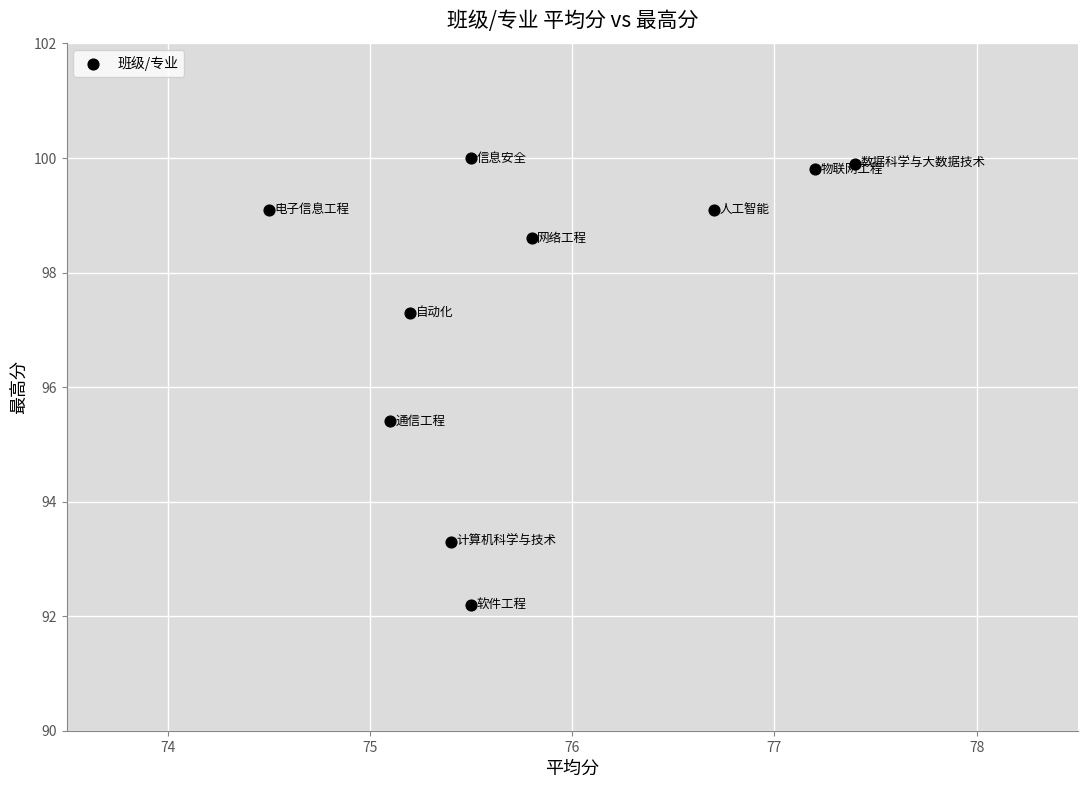

What is the range of Y values (max minus min)?

7.8